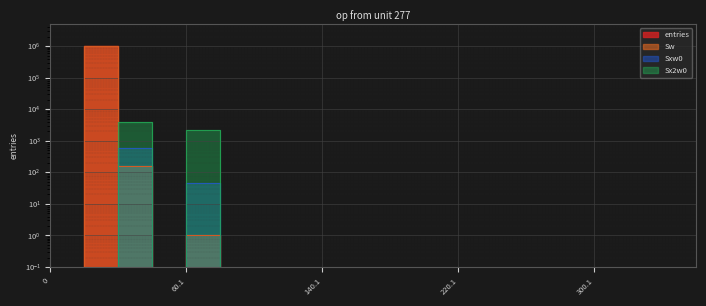

What is the average value of the Sxw0 series?

32